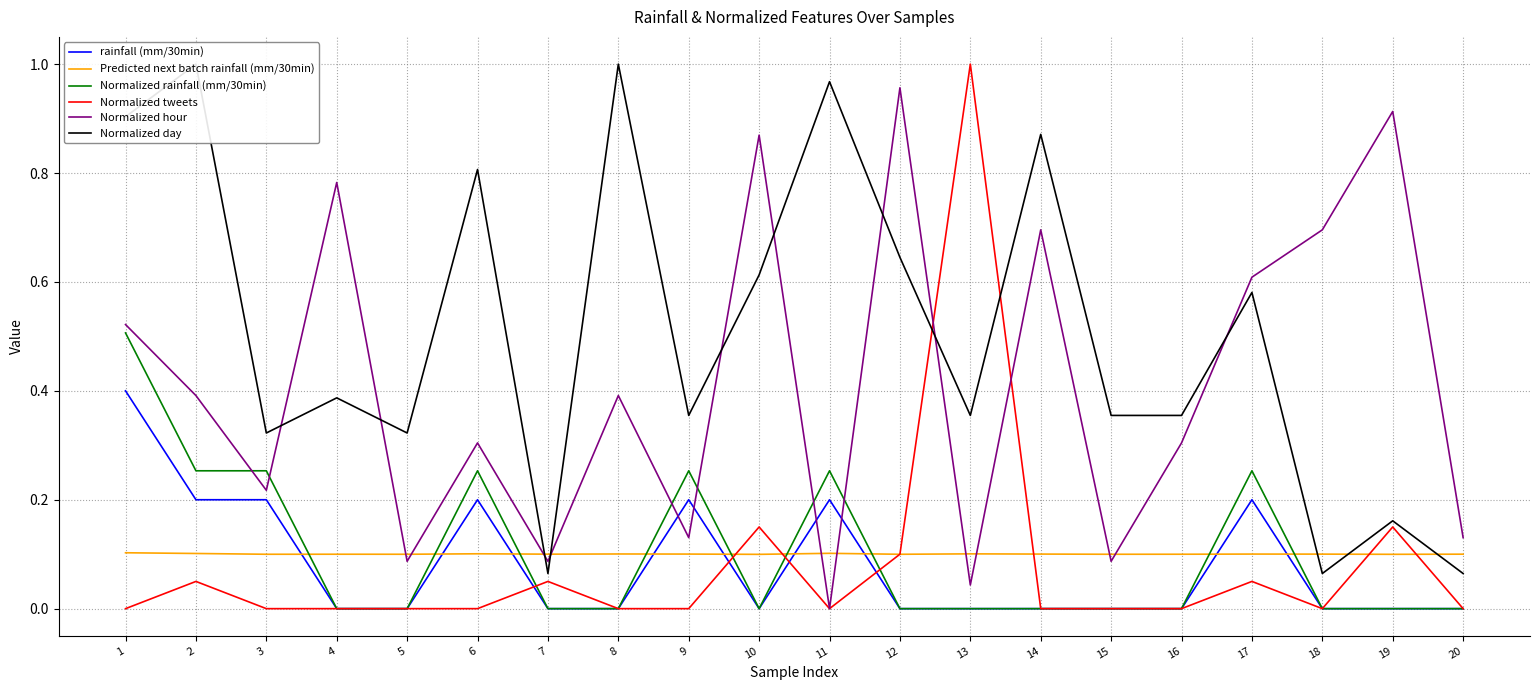

What is the sum of the Predicted next batch rainfall (mm/30min) values at 16 and 13?

0.2